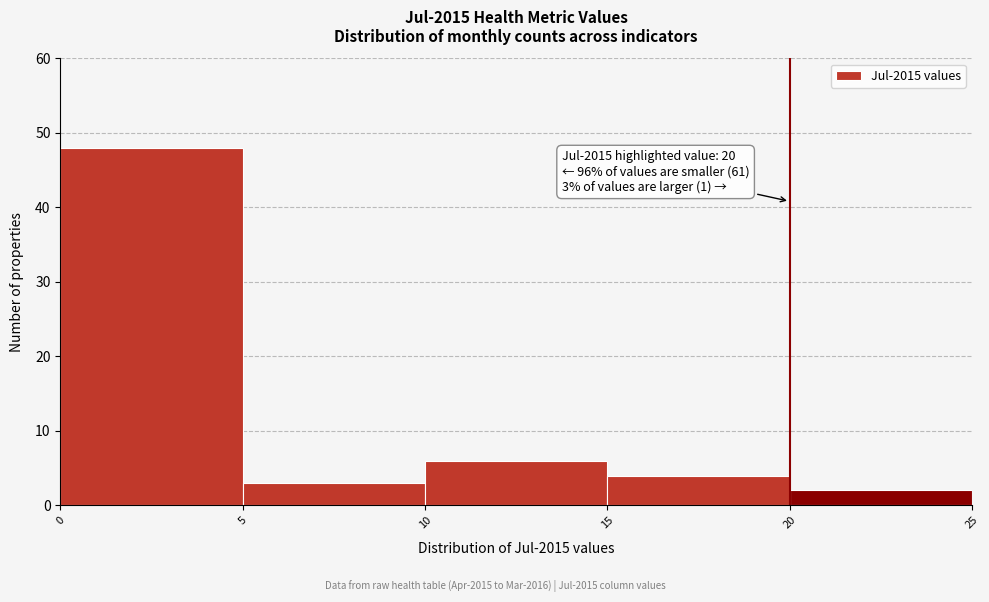

Over which range of the x-axis is the bar tallest?

0 to 5